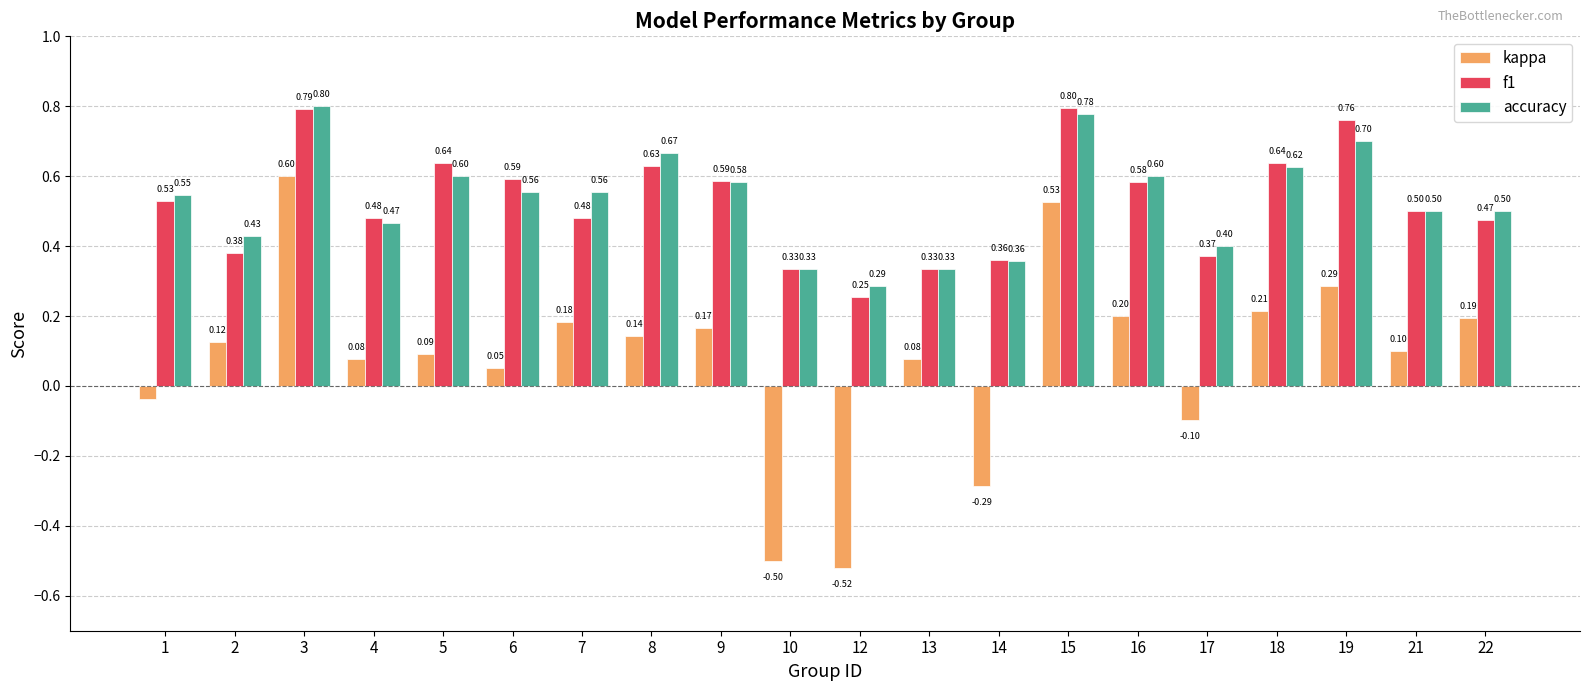

At how many categories does at least one series exceed 0?

20